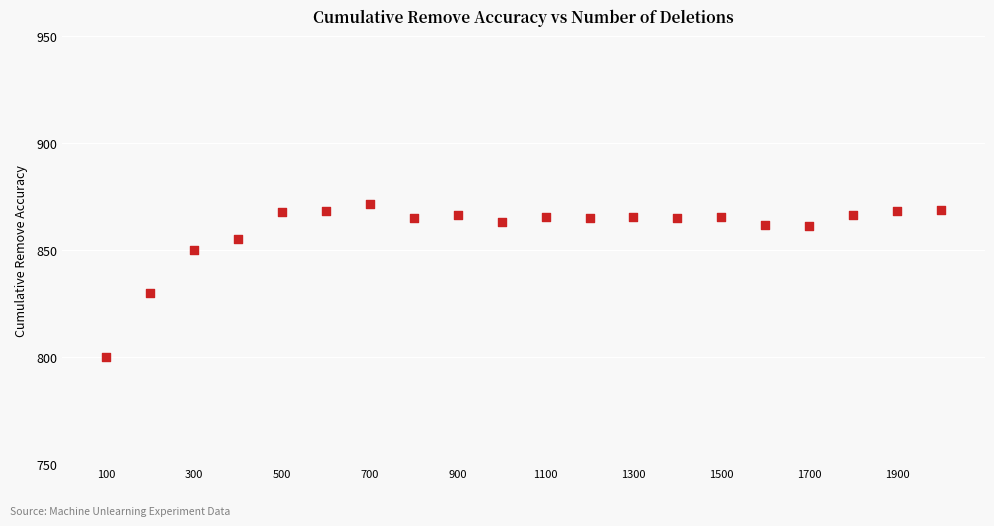

What is the range of Y values (max minus min)?

71.4